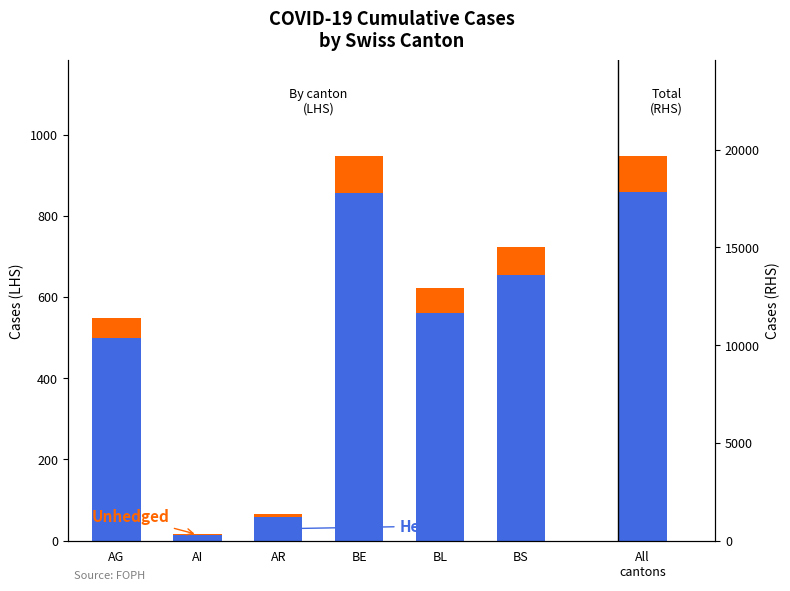

What is the value of the Hedged bar at the 2nd from the left?

14